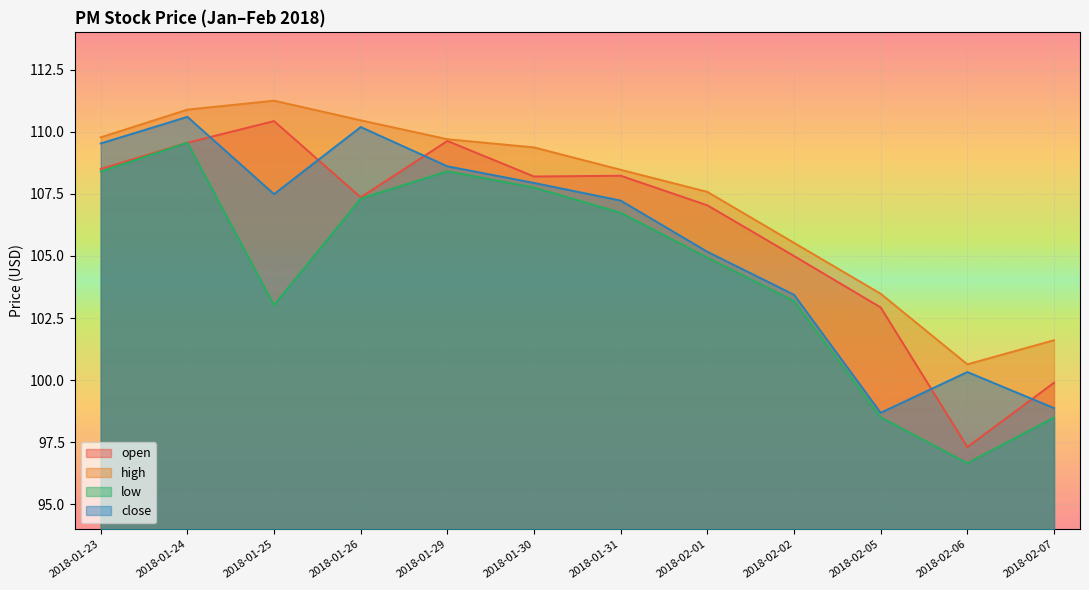

Rank the categories by close value from lowest to highest.

2018-02-05, 2018-02-07, 2018-02-06, 2018-02-02, 2018-02-01, 2018-01-31, 2018-01-25, 2018-01-30, 2018-01-29, 2018-01-23, 2018-01-26, 2018-01-24